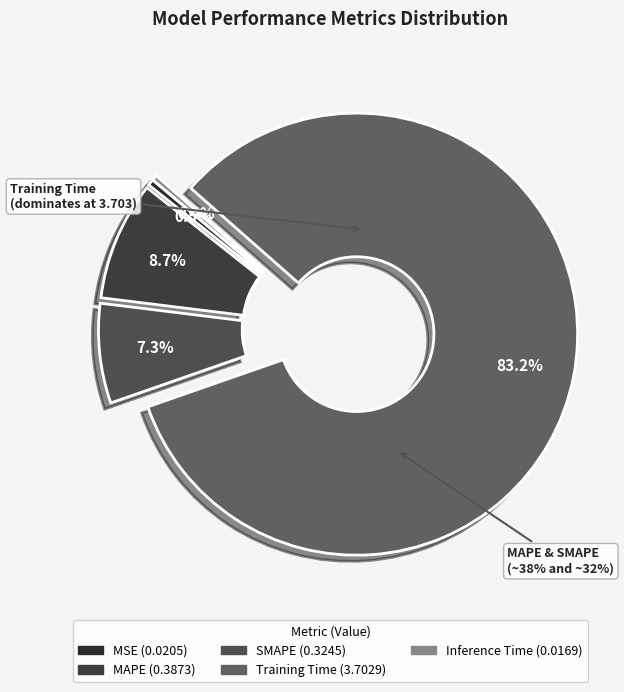

To the nearest percent, what portion does SMAPE represent?

7%